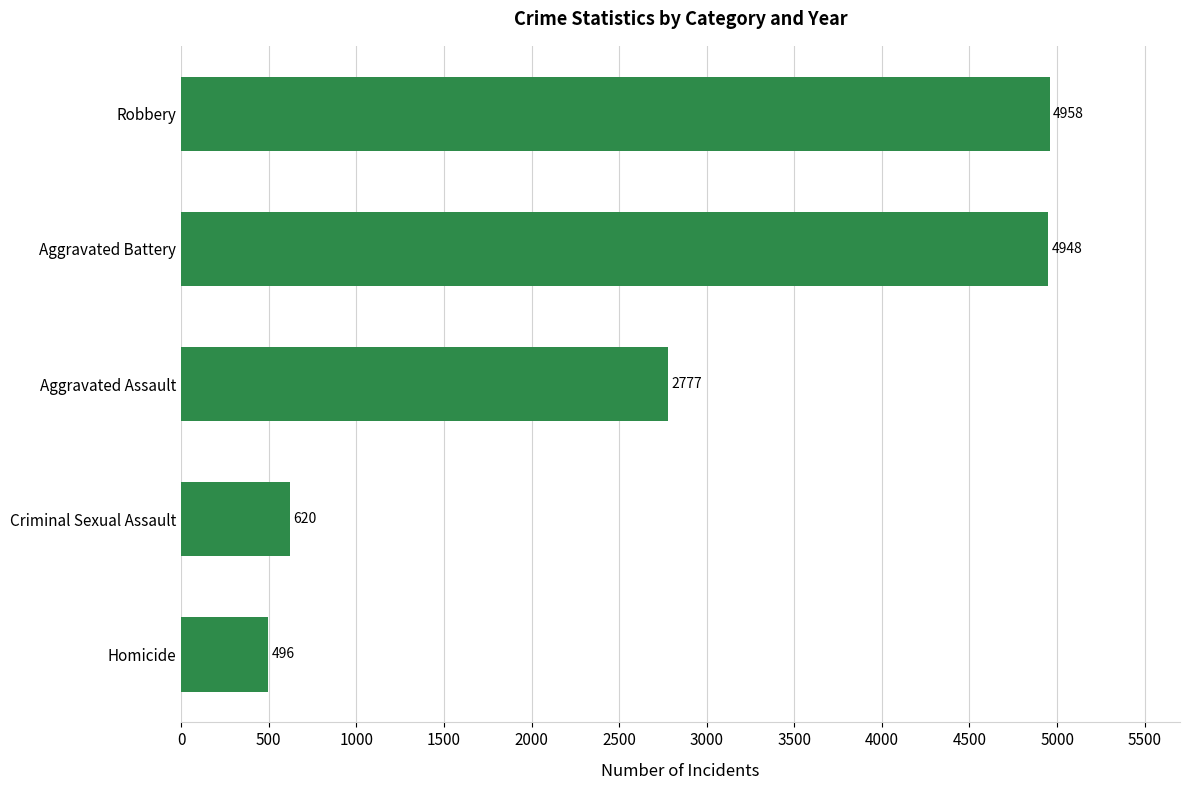

List the labels in order of value, largest first.

Robbery, Aggravated Battery, Aggravated Assault, Criminal Sexual Assault, Homicide